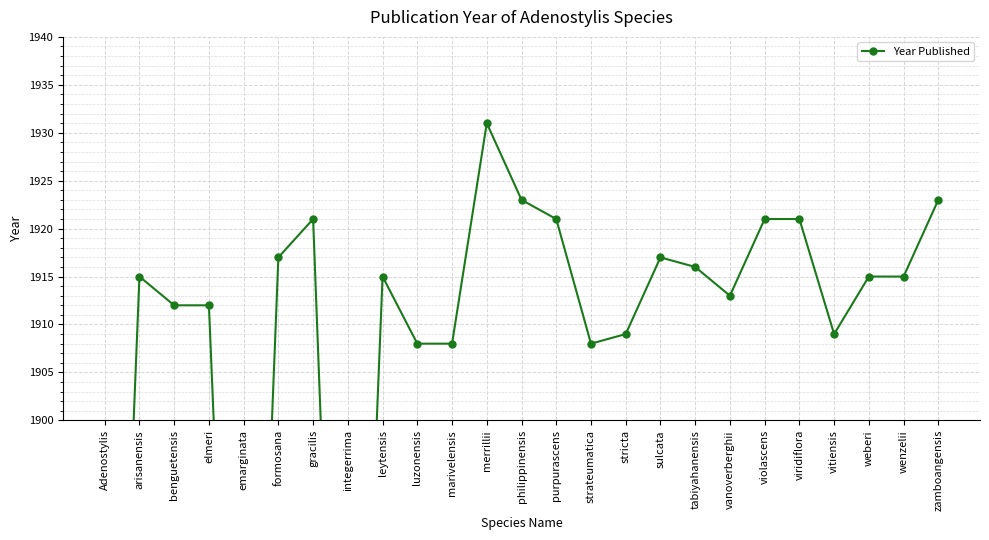

Rank the categories by value from highest to lowest.

merrillii, philippinensis, zamboangensis, gracilis, purpurascens, violascens, viridiflora, formosana, sulcata, tabiyahanensis, arisanensis, leytensis, weberi, wenzelii, vanoverberghii, benguetensis, elmeri, stricta, vitiensis, luzonensis, marivelensis, strateumatica, Adenostylis, emarginata, integerrima